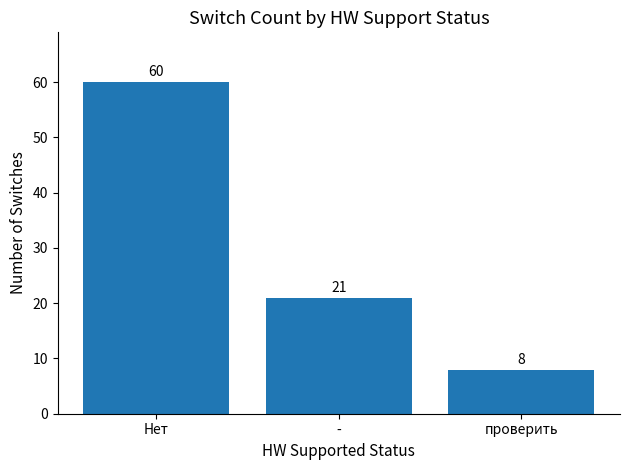

The chart shows a value of 87 at Нет. True or false?

False